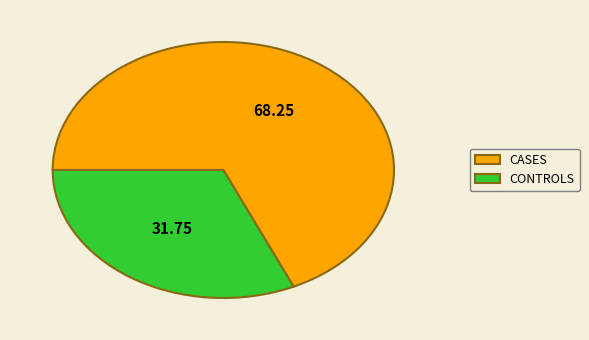

Count the number of slices in the pie.

2